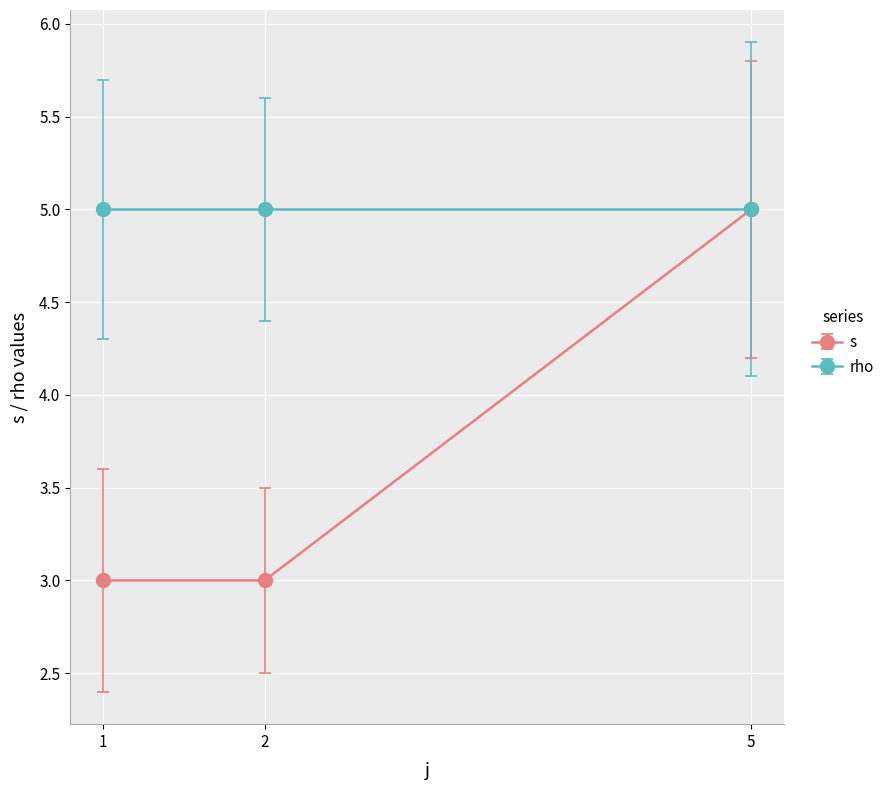

Rank the series at 2 from highest to lowest value.

rho, s